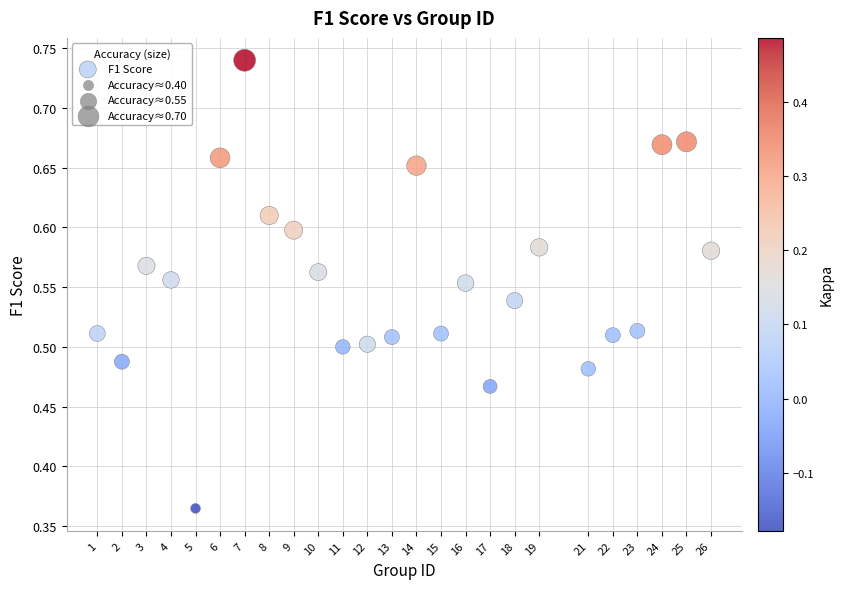

What is the range of X values (max minus min)?

25.0